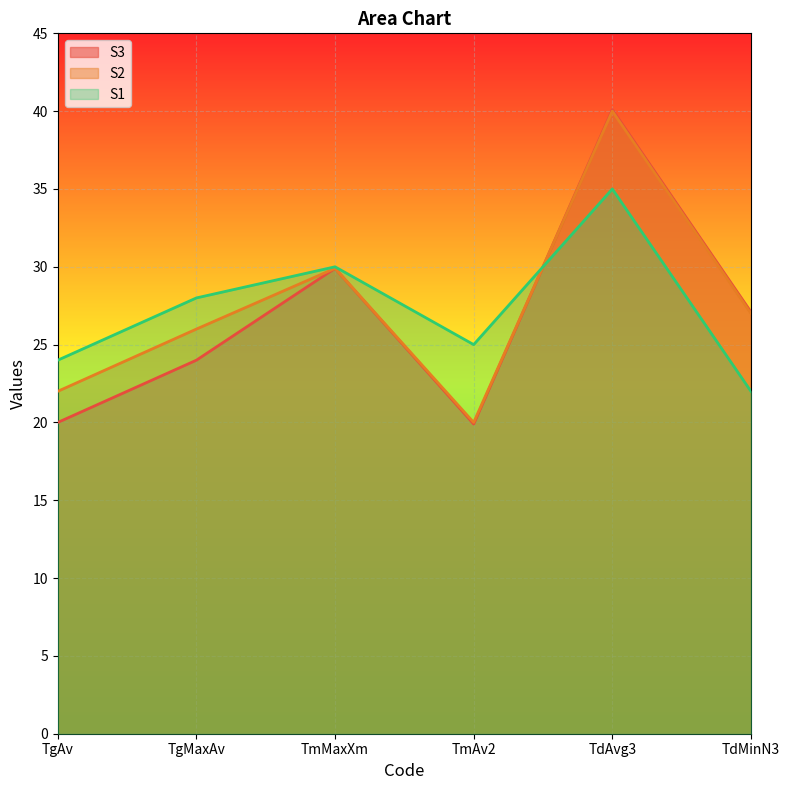

At which category is the sum across all series the highest?

TdAvg3